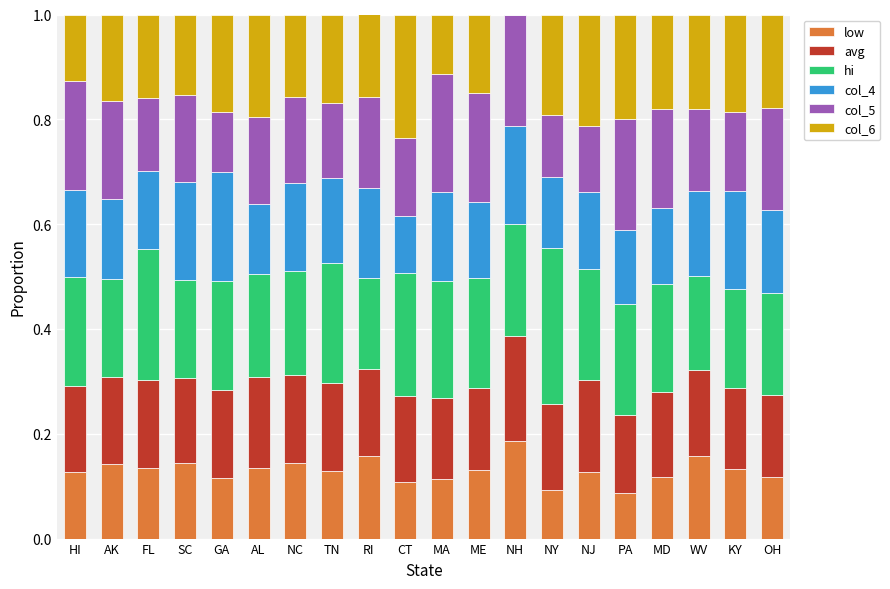

What is the total value across all series at HI?

1.0